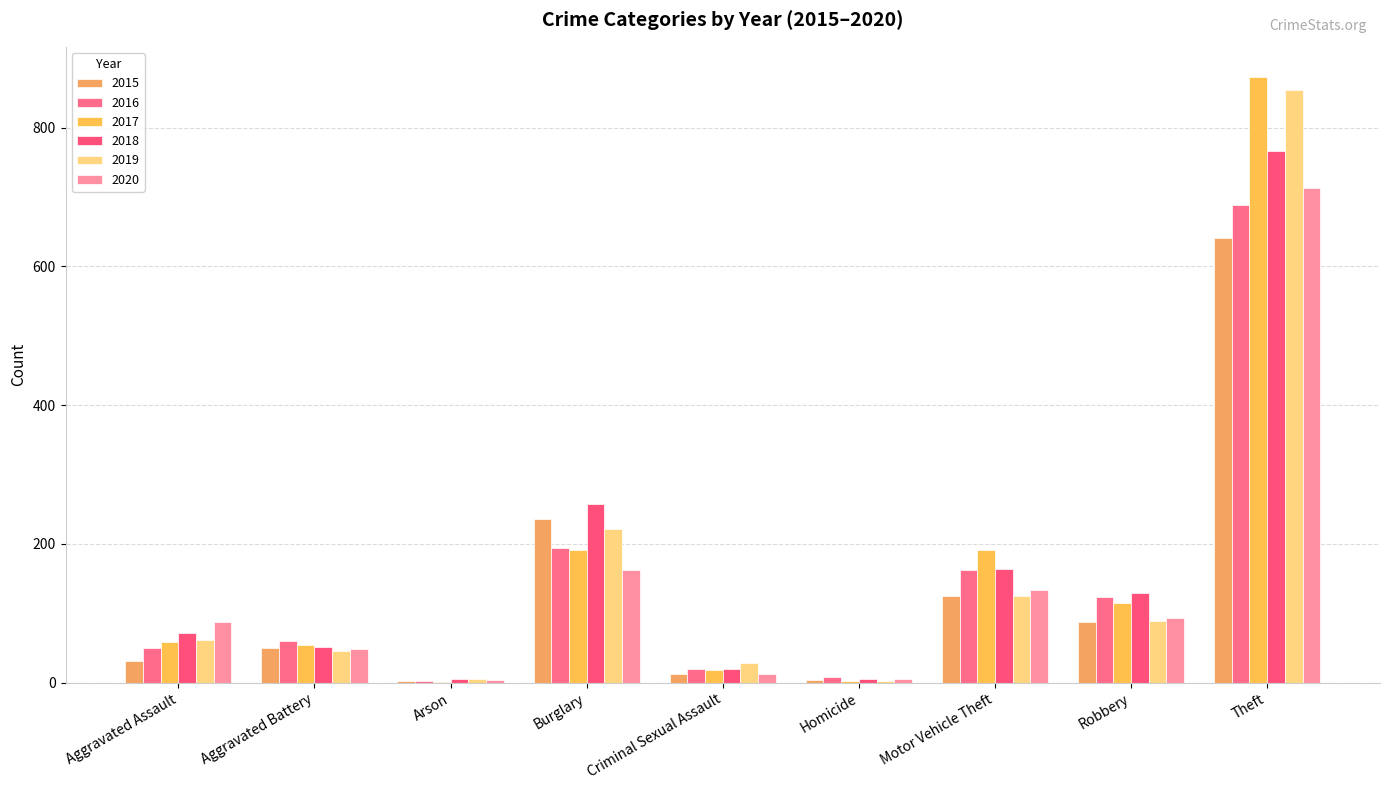

Are the bars grouped side by side (vs. stacked)?

Yes